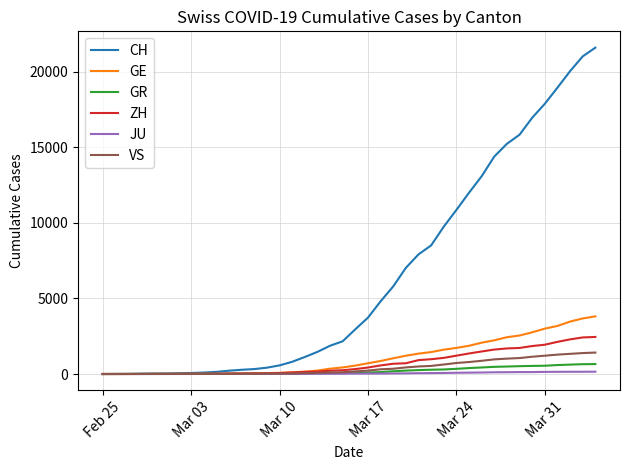

Does the chart display data point markers on the line(s)?

No